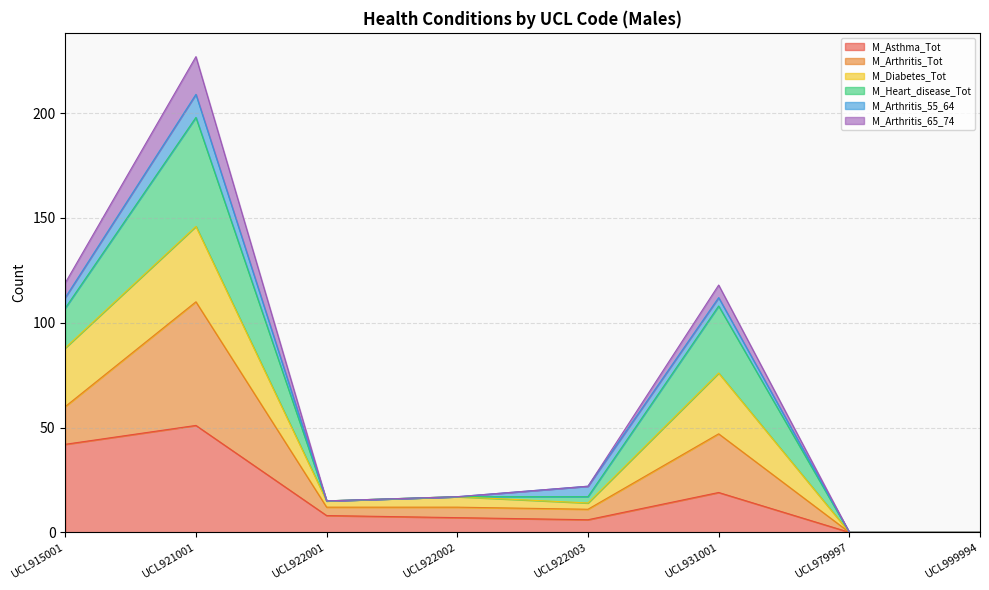

At which label does M_Asthma_Tot reach its peak?

UCL921001